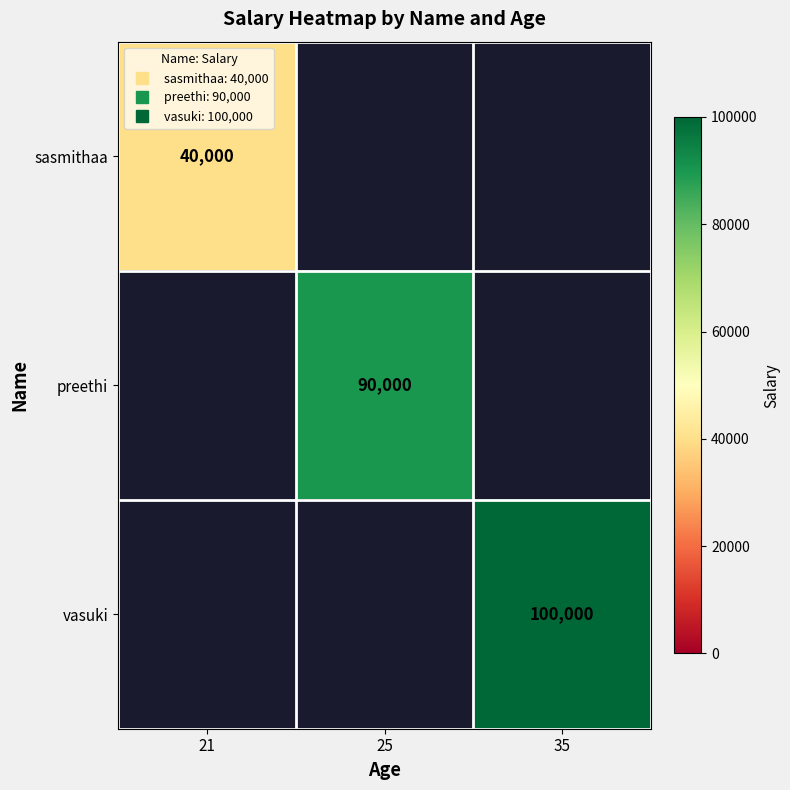

List the series in order of their peak value, lowest first.

sasmithaa, preethi, vasuki